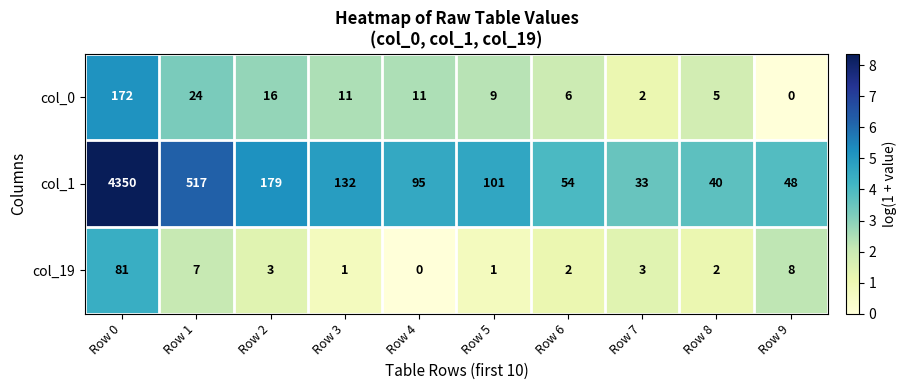

What is the difference between the second highest and second lowest values in the col_1 series?

477